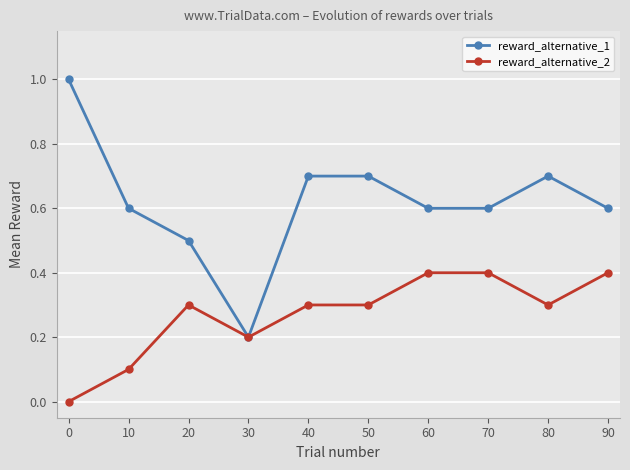

At which label is reward_alternative_1 closest to 0?

30